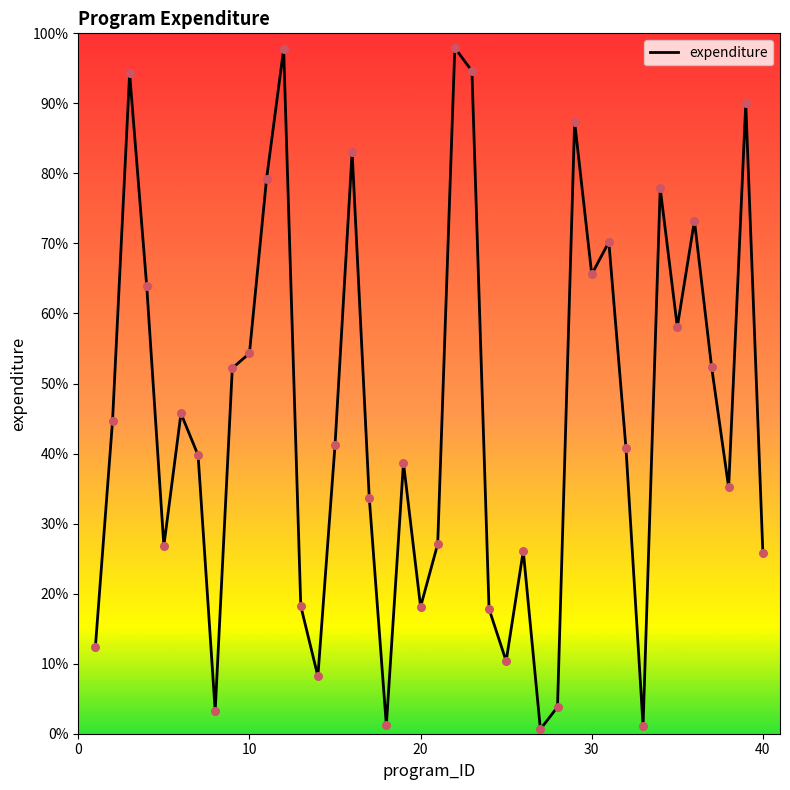

What is the greatest value displayed?

97.9